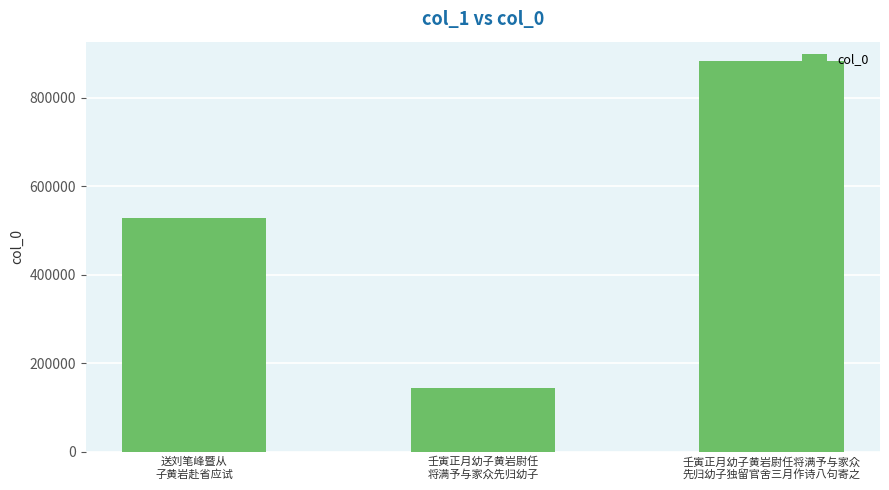

What is the difference between the maximum and minimum values?

738844